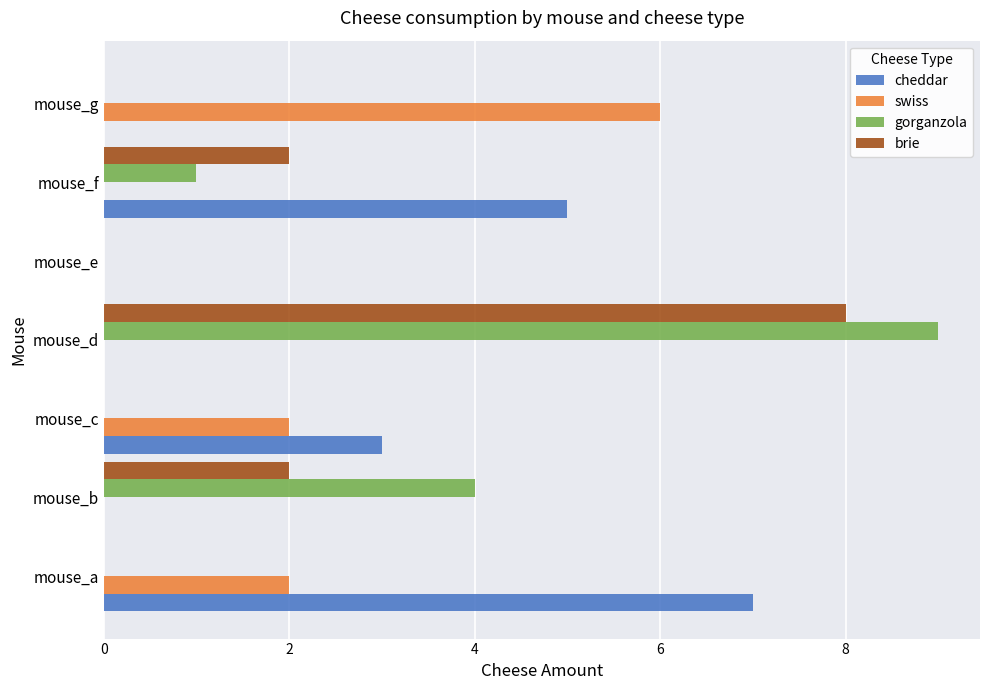

At which category is the sum across all series the highest?

mouse_d